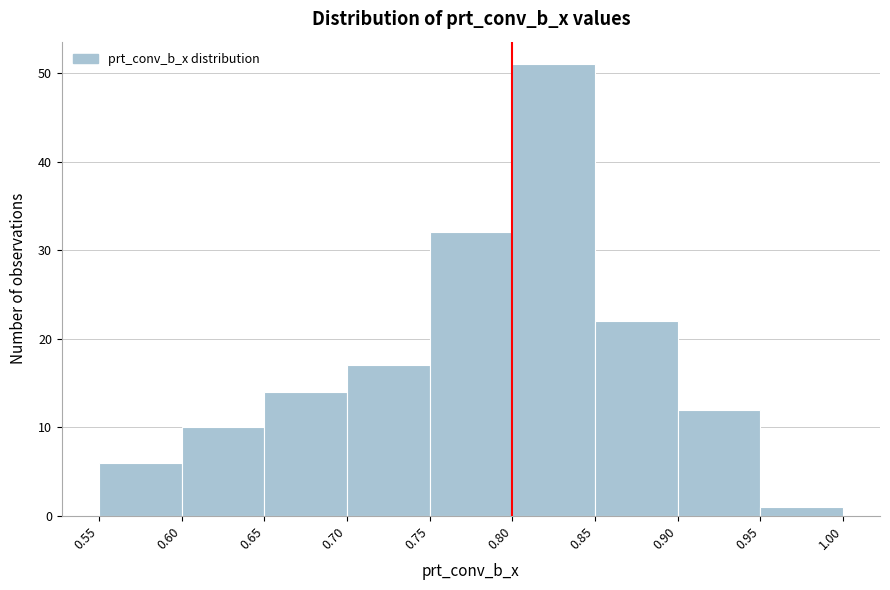

Reading left to right, transcribe this chart: for each bar, give the range it covers on the x-axis and its height. The values are not printed on the chart, so give them approximately, as read against the axis.

0.55 to 0.60: 6
0.60 to 0.65: 10
0.65 to 0.70: 14
0.70 to 0.75: 17
0.75 to 0.80: 32
0.80 to 0.85: 51
0.85 to 0.90: 22
0.90 to 0.95: 12
0.95 to 1.00: 1